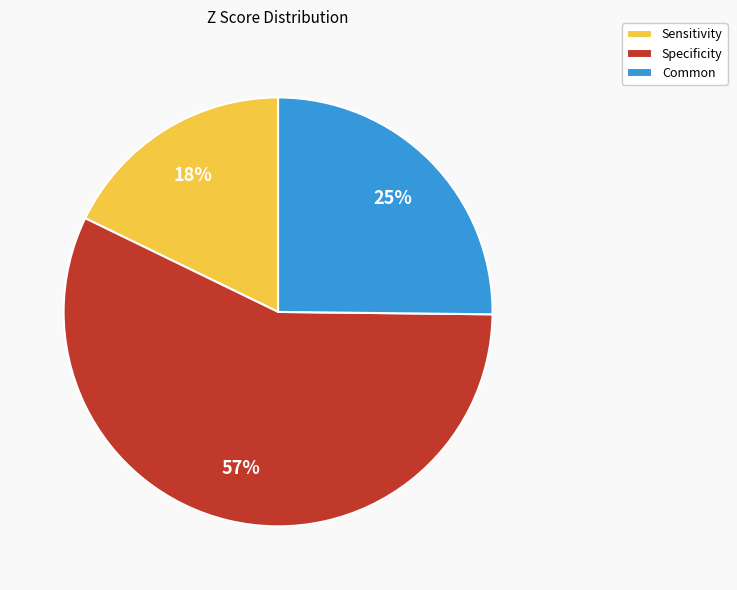

Do Specificity and Sensitivity together represent more than half of the pie?

Yes